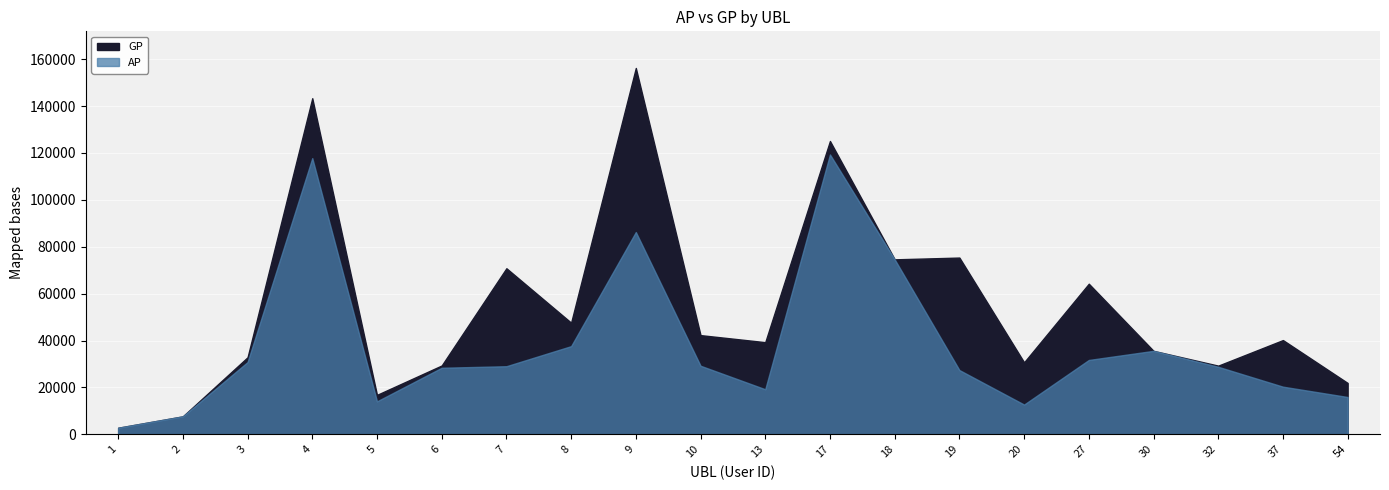

True or false: AP and GP cross at least once.

False